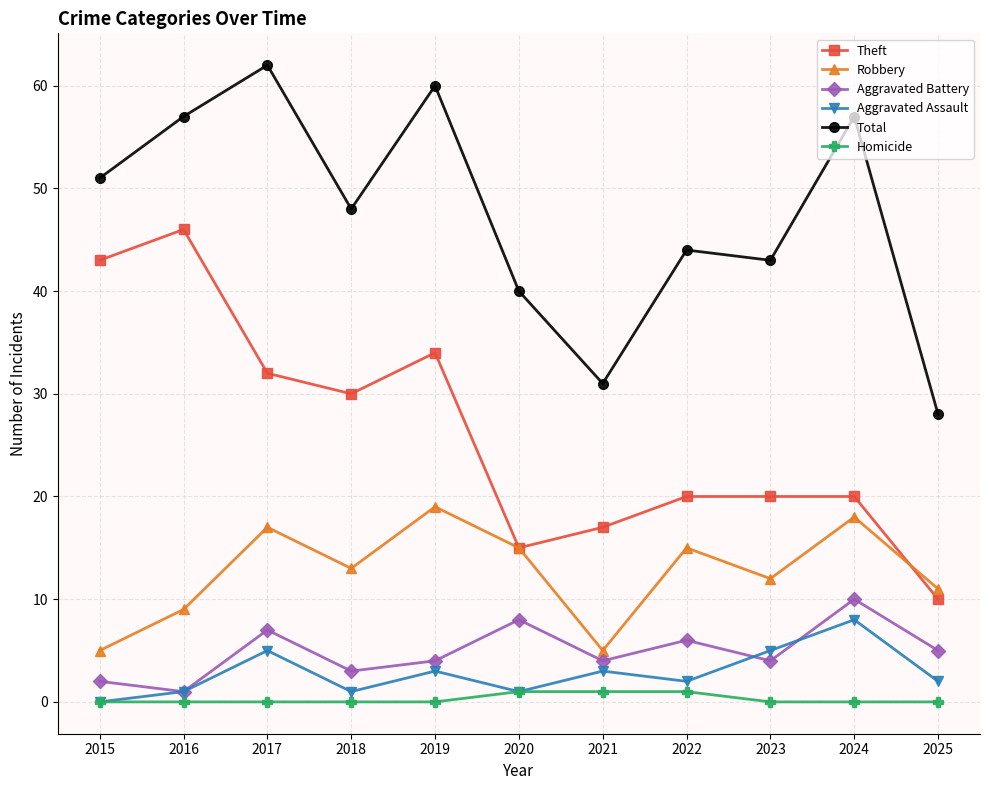

Reading left to right, transcribe all the data shown in this chart.

Theft: 2015=43	2016=46	2017=32	2018=30	2019=34	2020=15	2021=17	2022=20	2023=20	2024=20	2025=10
Robbery: 2015=5	2016=9	2017=17	2018=13	2019=19	2020=15	2021=5	2022=15	2023=12	2024=18	2025=11
Aggravated Battery: 2015=2	2016=1	2017=7	2018=3	2019=4	2020=8	2021=4	2022=6	2023=4	2024=10	2025=5
Aggravated Assault: 2015=0	2016=1	2017=5	2018=1	2019=3	2020=1	2021=3	2022=2	2023=5	2024=8	2025=2
Total: 2015=51	2016=57	2017=62	2018=48	2019=60	2020=40	2021=31	2022=44	2023=43	2024=57	2025=28
Homicide: 2015=0	2016=0	2017=0	2018=0	2019=0	2020=1	2021=1	2022=1	2023=0	2024=0	2025=0